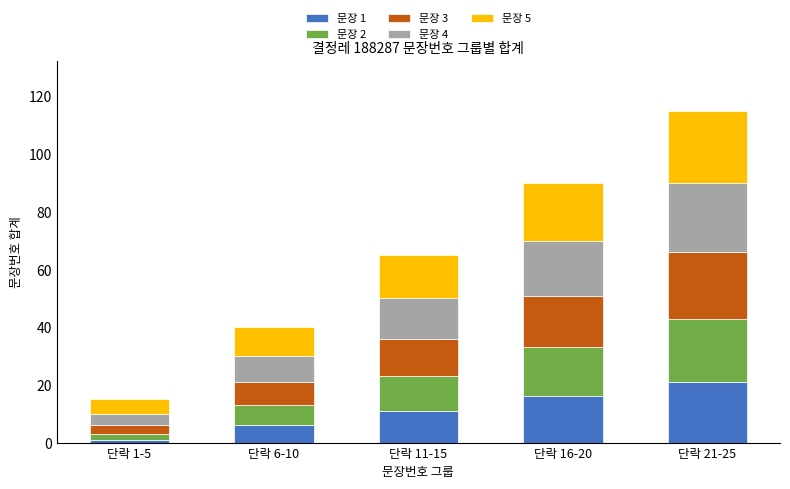

At which label does 문장 1 reach its minimum?

단락 1-5